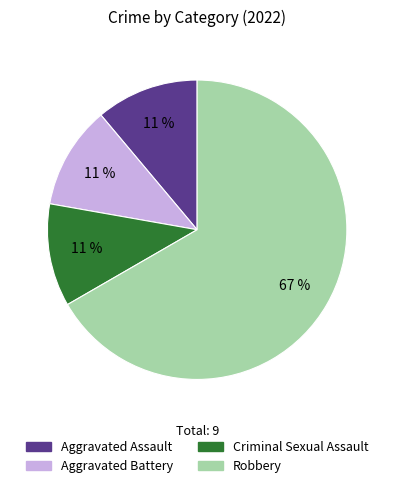

Which slice is the largest?

Robbery